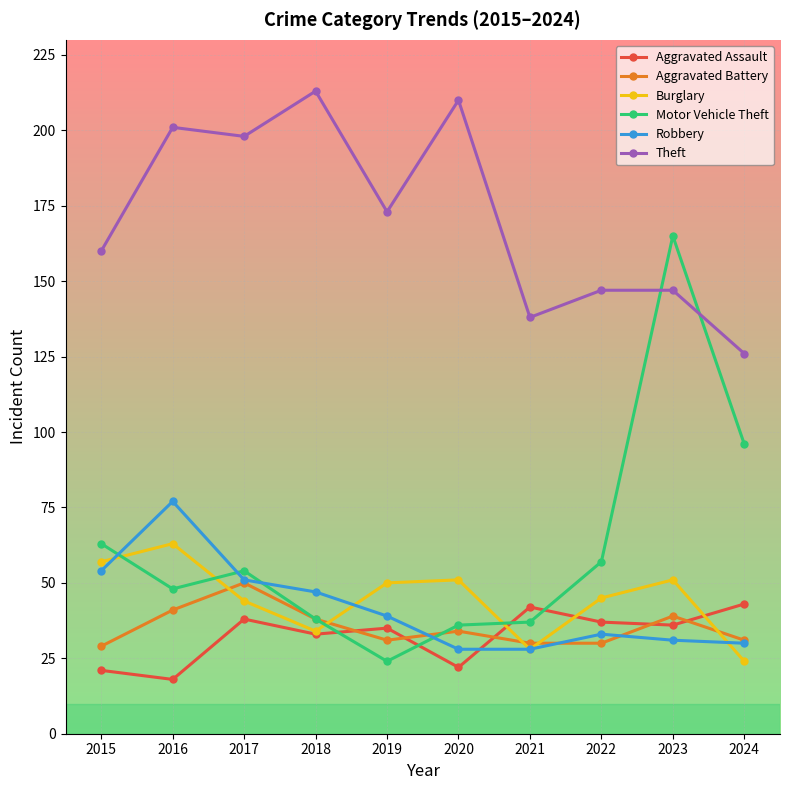

What is the total value across all series at 2023?

469